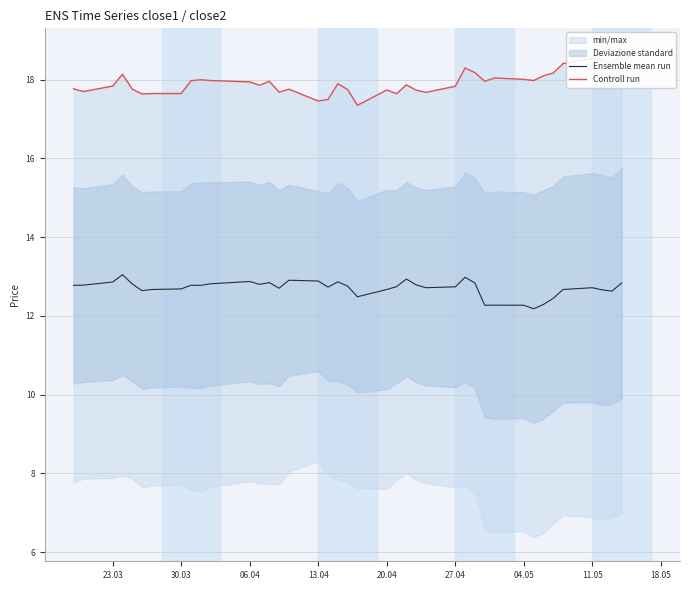

Is this an area chart (filled region under the line)?

No